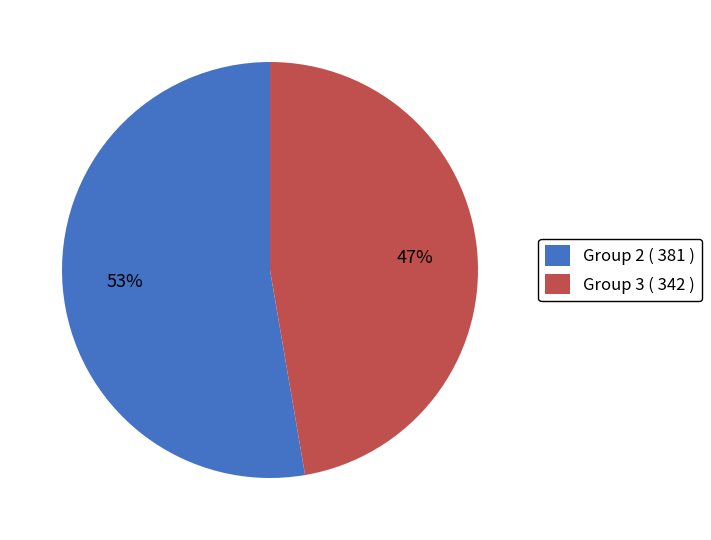

Is there a majority slice in this chart?

Yes